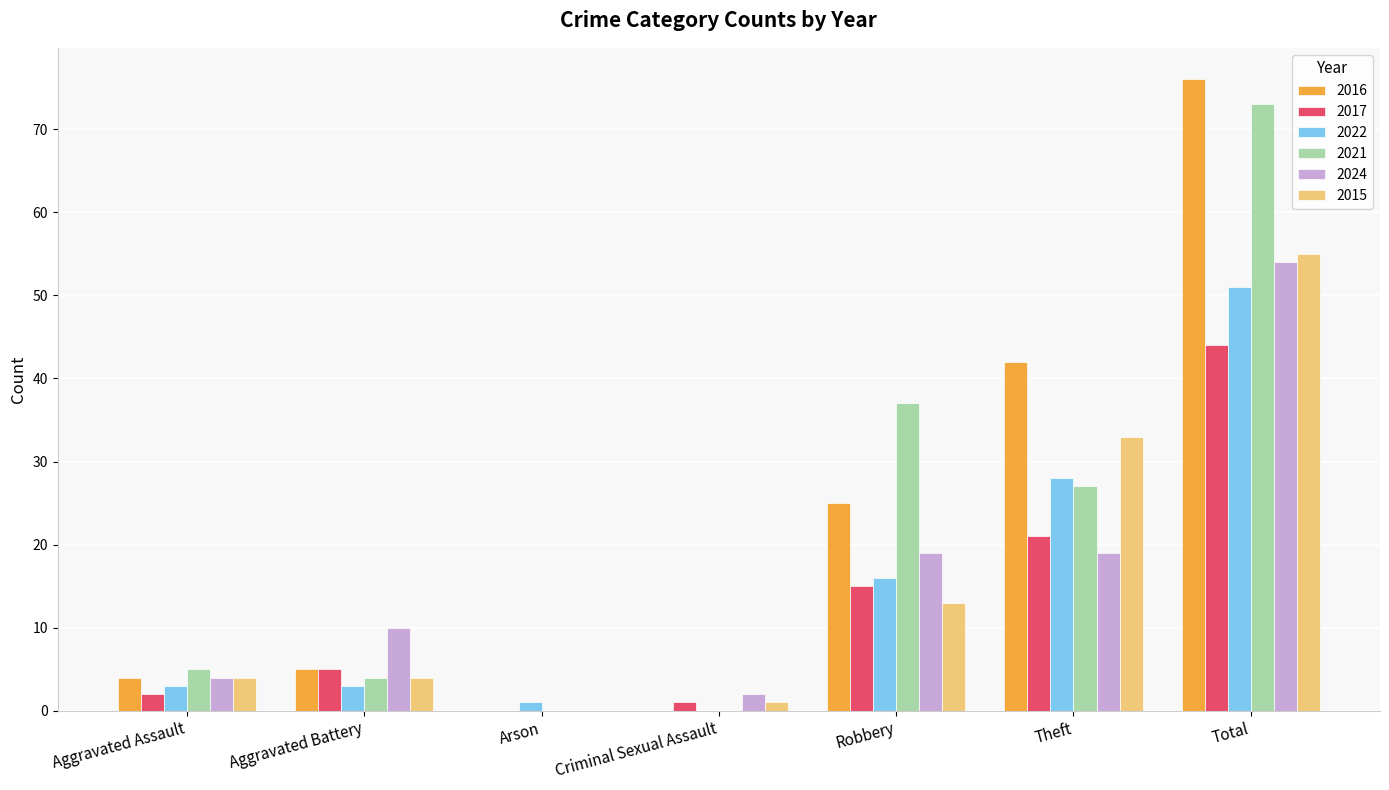

Reading left to right, extract all data points from this chart.

2016: 4	5	0	0	25	42	76
2017: 2	5	0	1	15	21	44
2022: 3	3	1	0	16	28	51
2021: 5	4	0	0	37	27	73
2024: 4	10	0	2	19	19	54
2015: 4	4	0	1	13	33	55